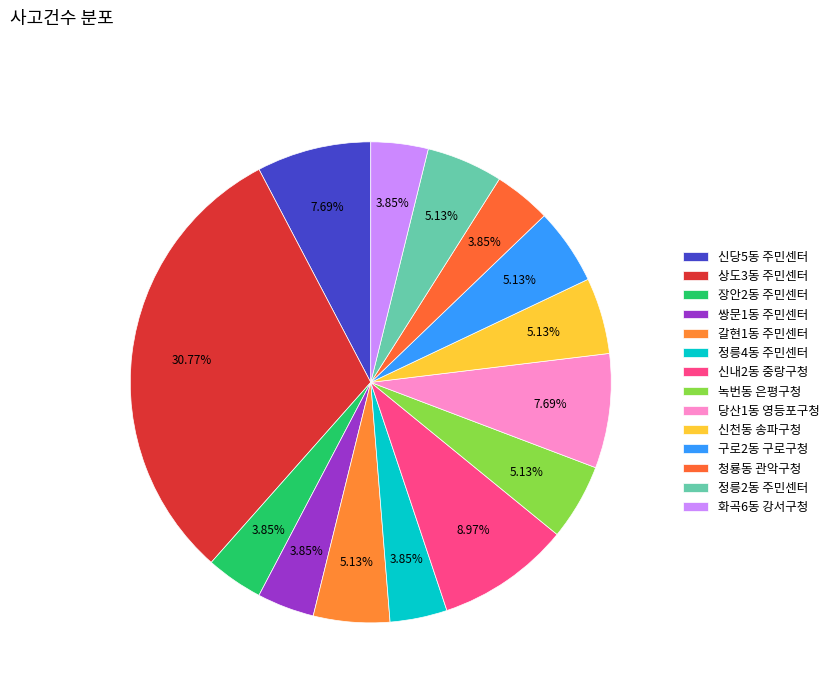

To the nearest percent, what percentage of the pie is 당산1동 영등포구청?

8%